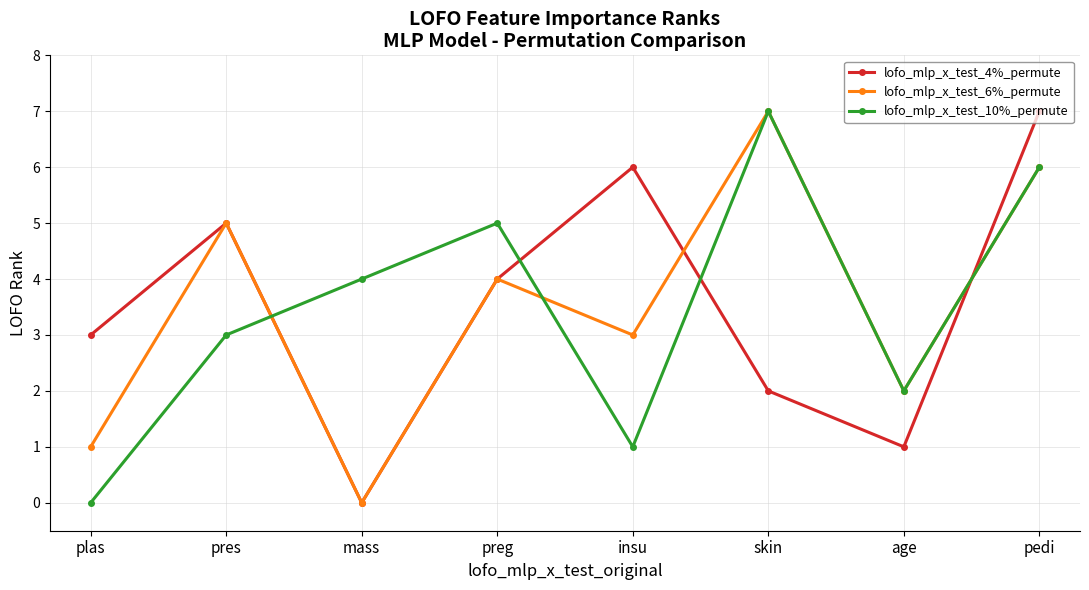

Rank the series at plas from lowest to highest value.

lofo_mlp_x_test_10%_permute, lofo_mlp_x_test_6%_permute, lofo_mlp_x_test_4%_permute